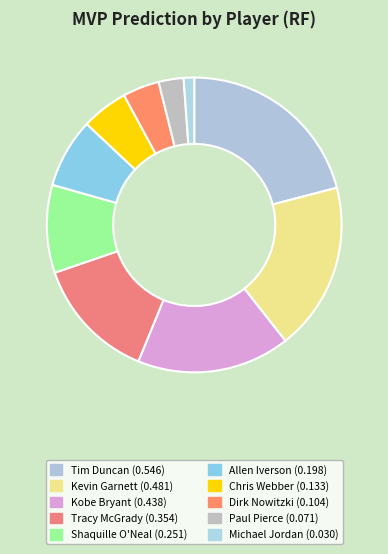

How many slices are in this pie chart?

10